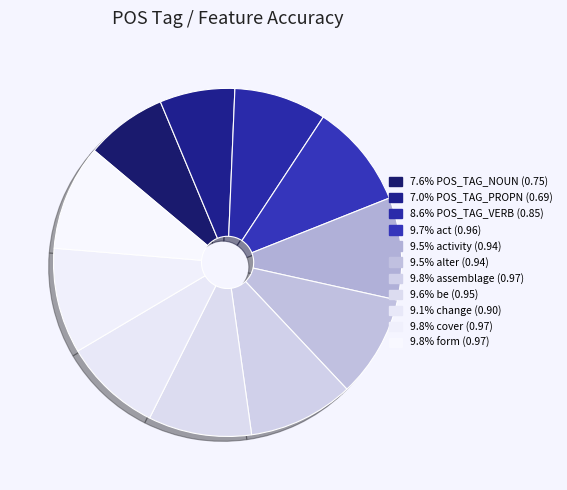

Count the number of slices in the pie.

11